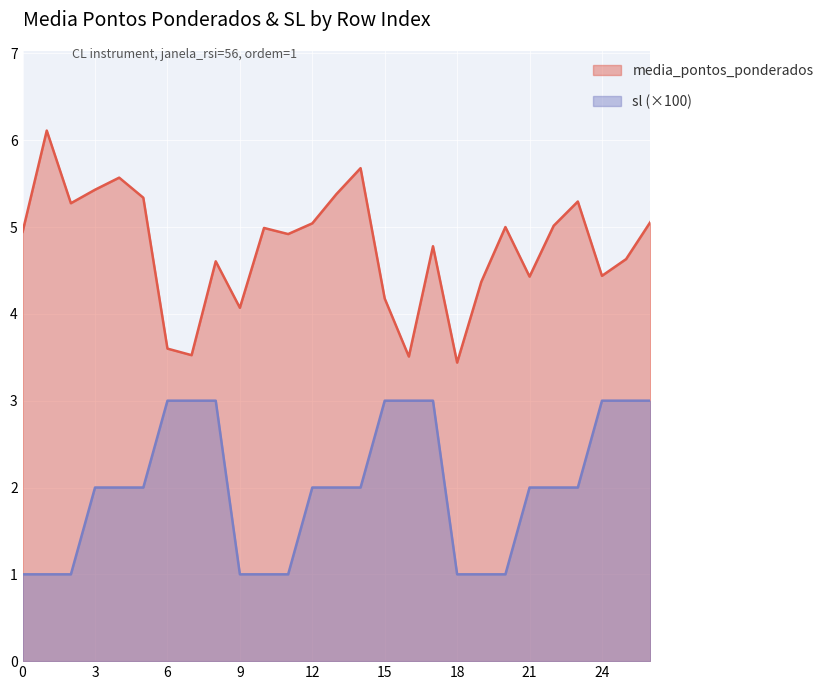

Between 8 and 16, which is larger?

8